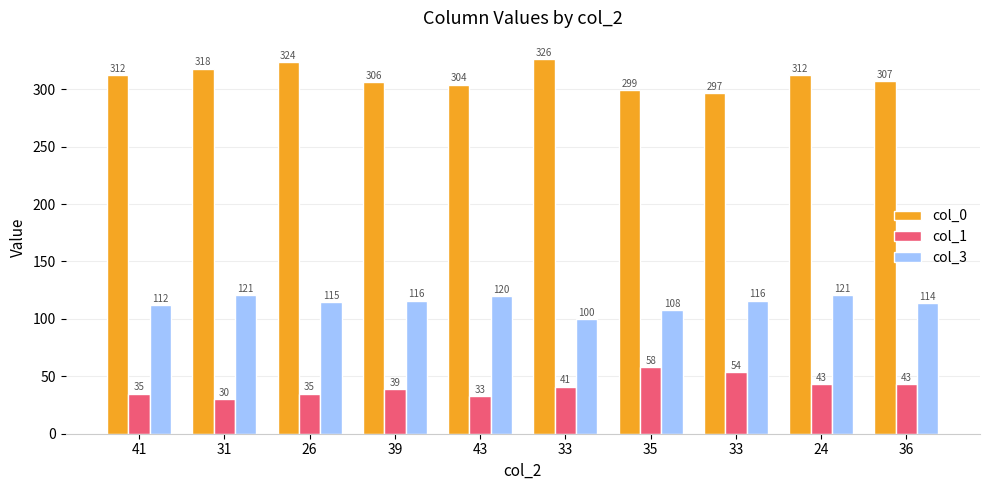

What are all the series names shown in the legend?

col_0, col_1, col_3